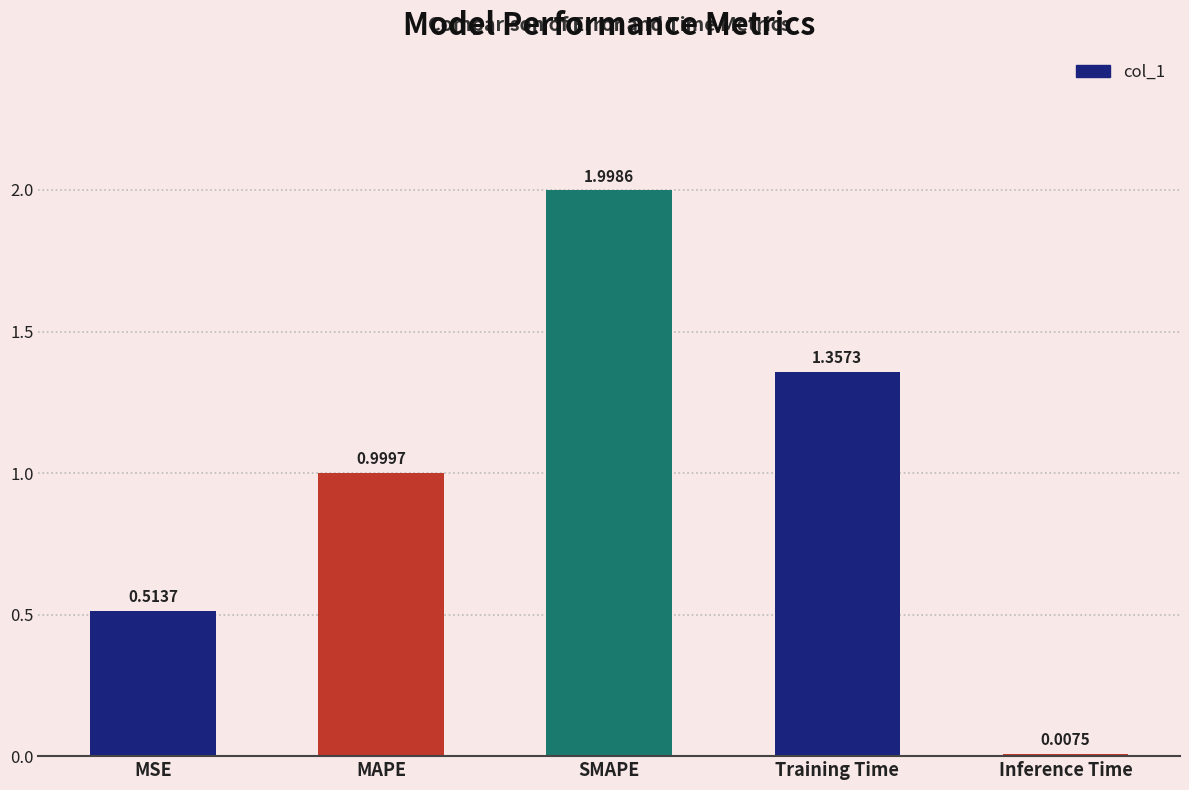

How many data points does each series have?

5